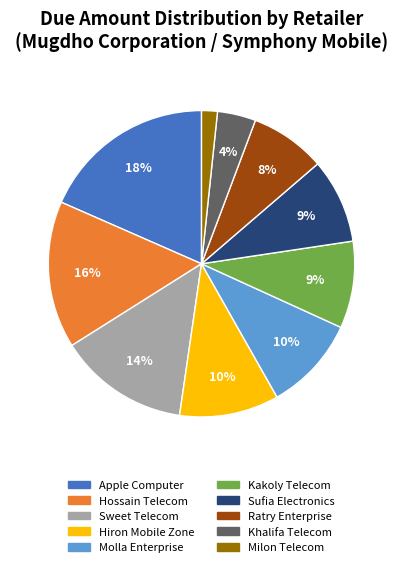

To the nearest percent, what portion does Hossain Telecom represent?

16%